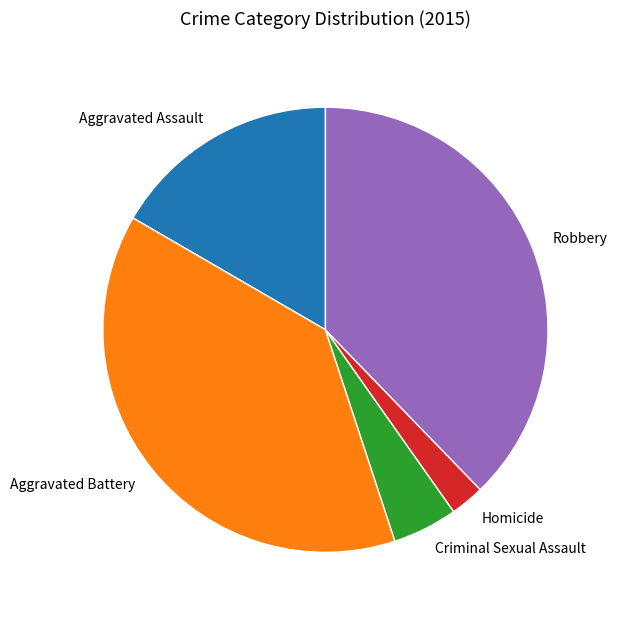

Count the number of slices in the pie.

5